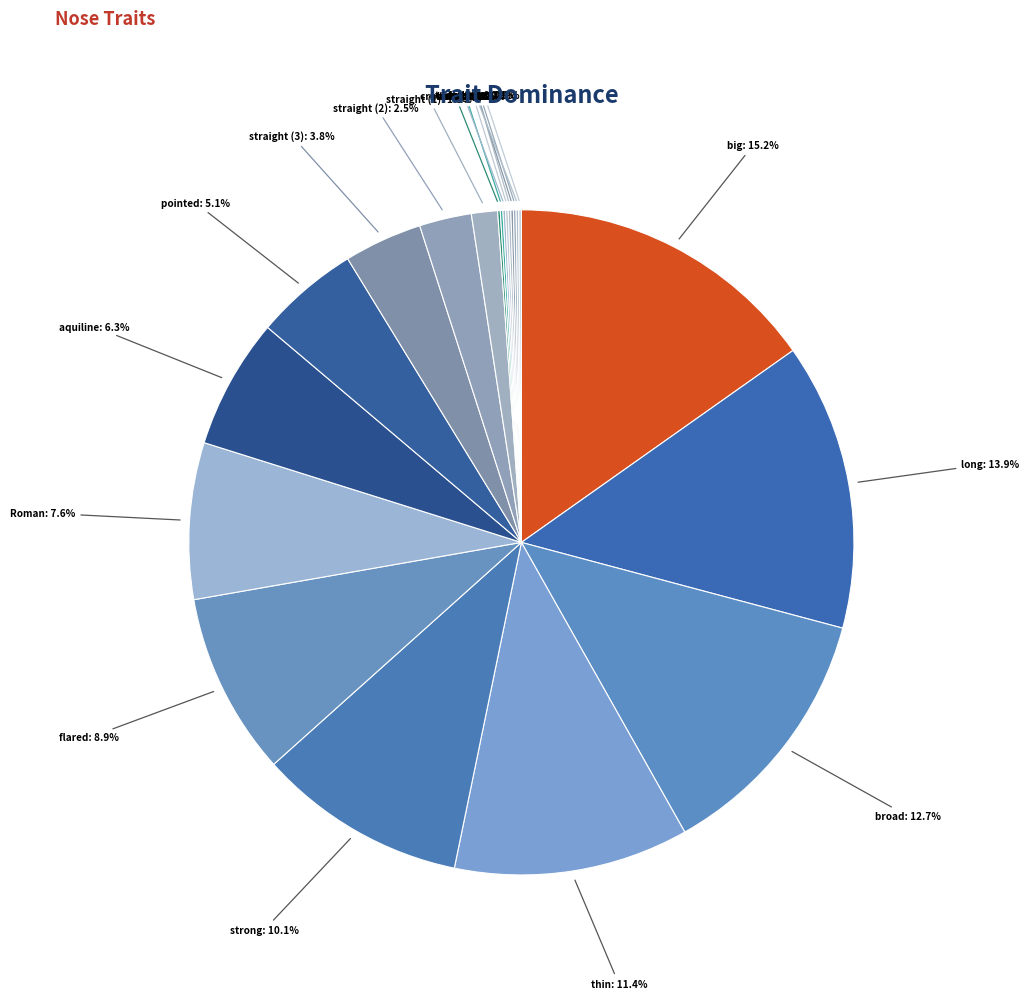

How many segments does this pie chart have?

21